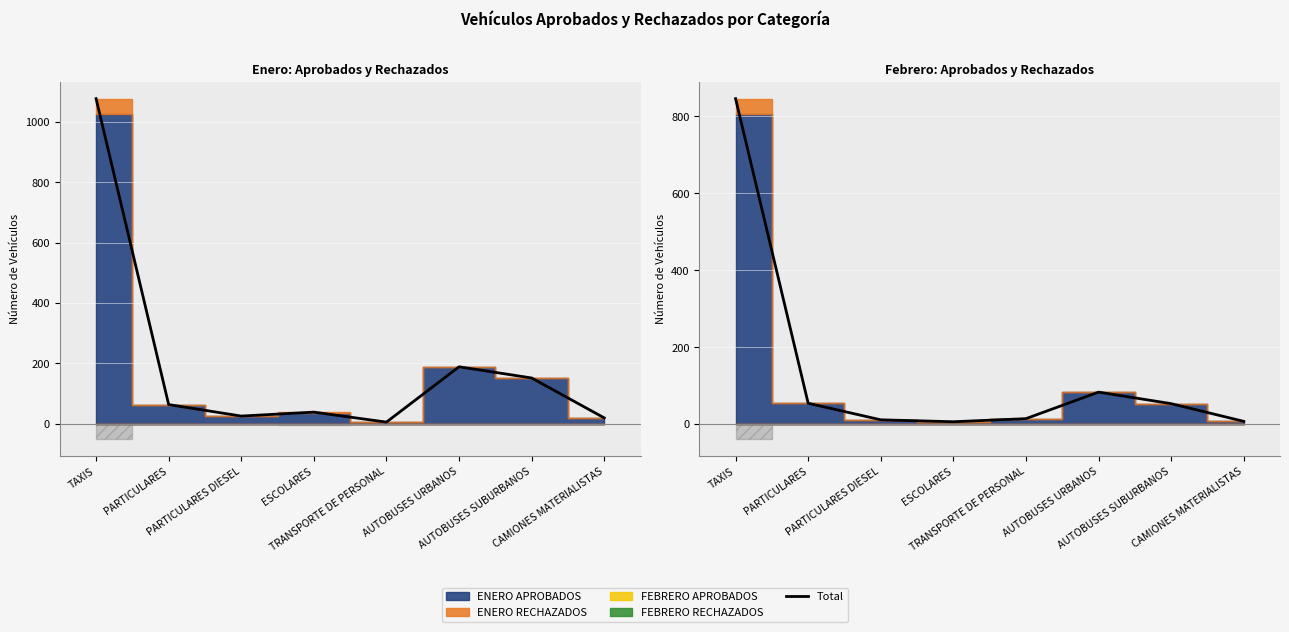

Approximately how many times larger is the value at AUTOBUSES URBANOS compared to CAMIONES MATERIALISTAS?

11.9